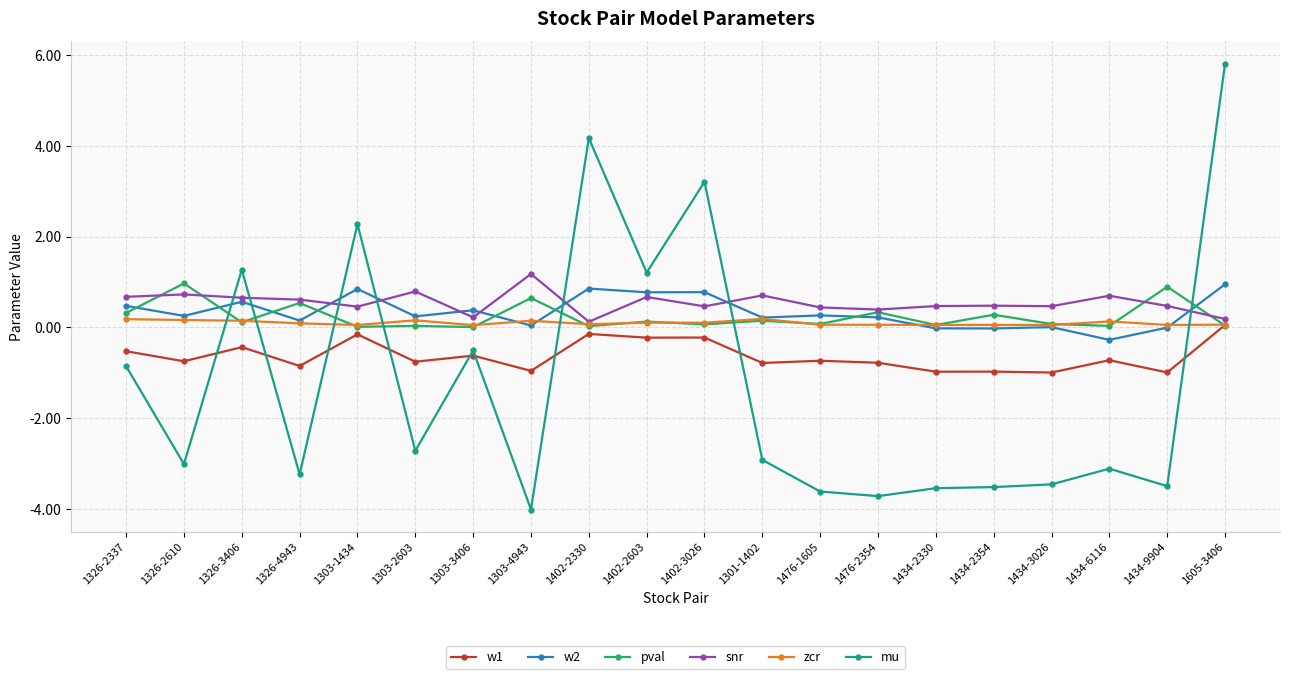

The snr series shows 0.4 at 1476-1605. True or false?

True